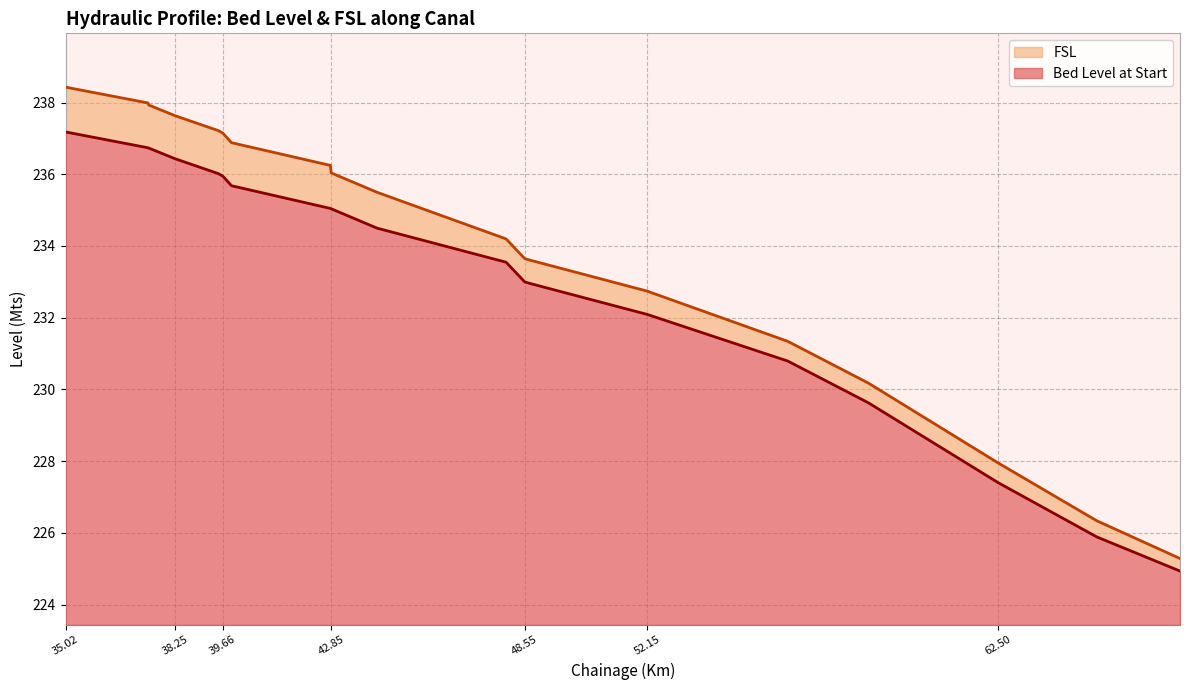

Which series has the largest range (max minus min)?

FSL at Start